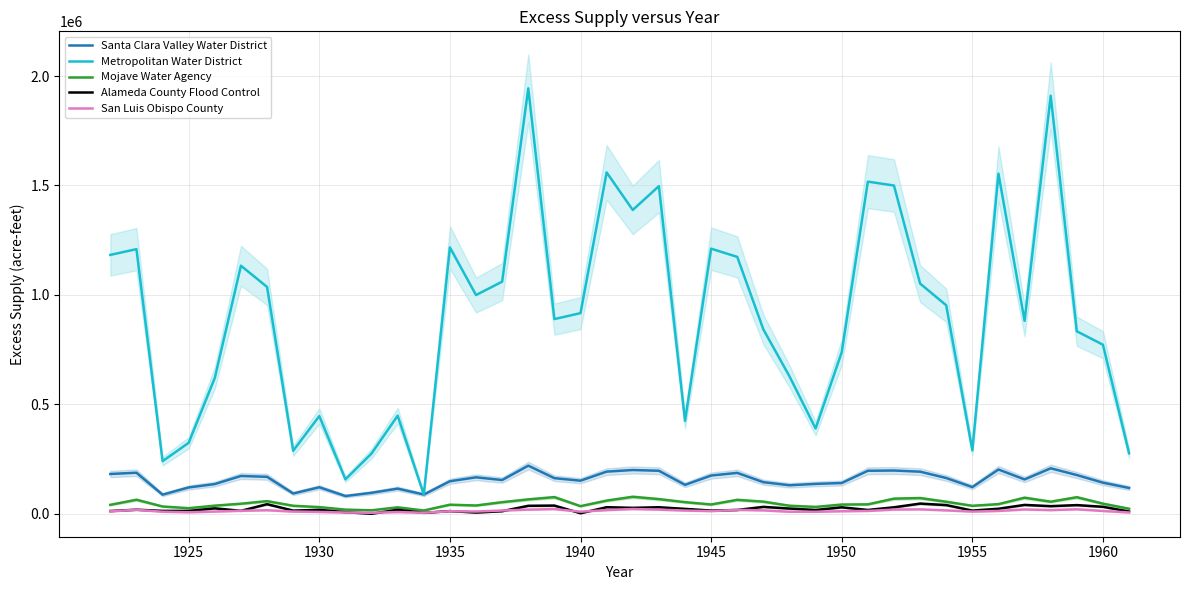

What is the minimum value for Metropolitan Water District?

88010.4